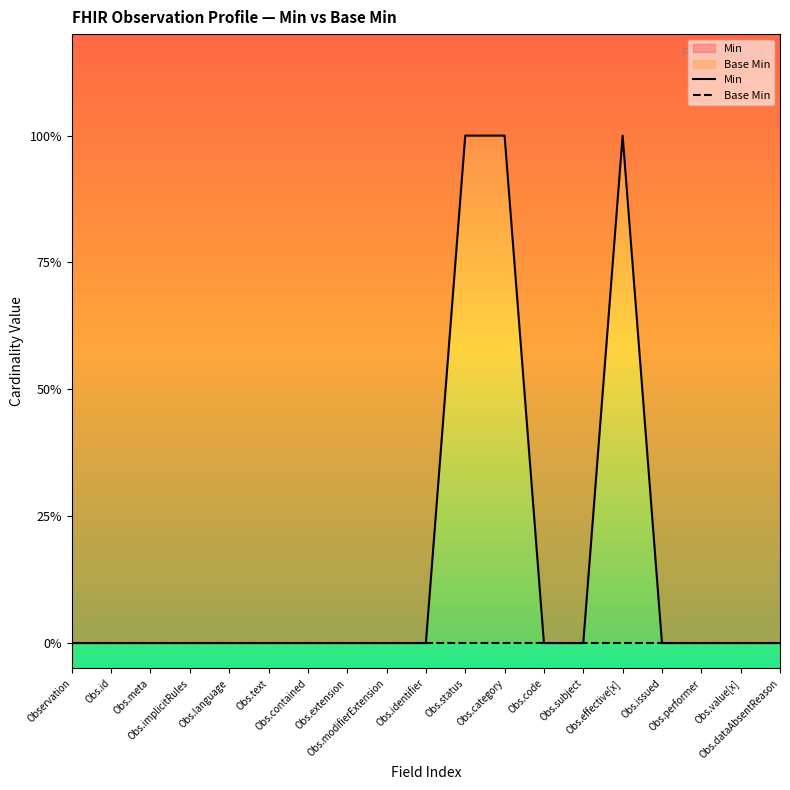

What is the label of the 14th point from the right?

Obs.text